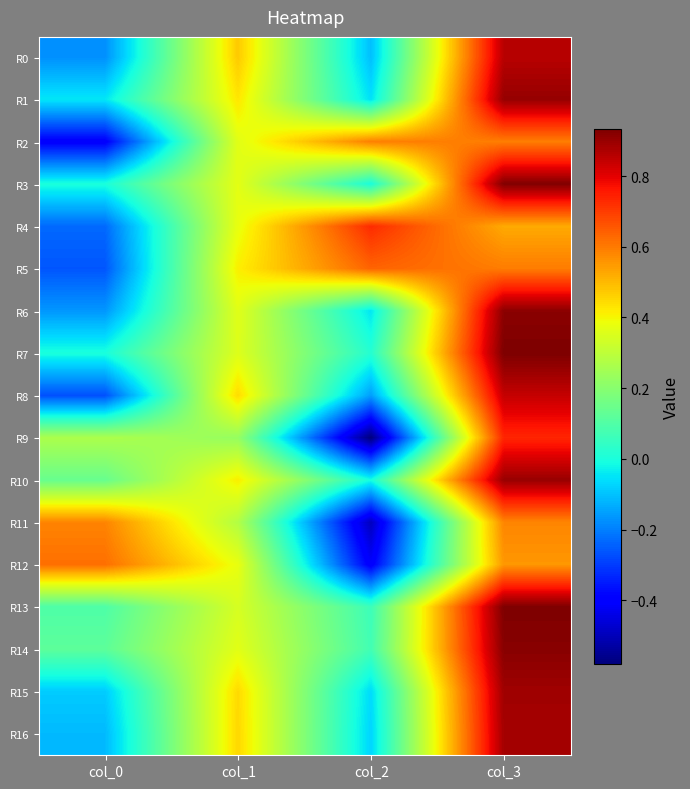

Which has a higher value, col_3 or col_1?

col_3